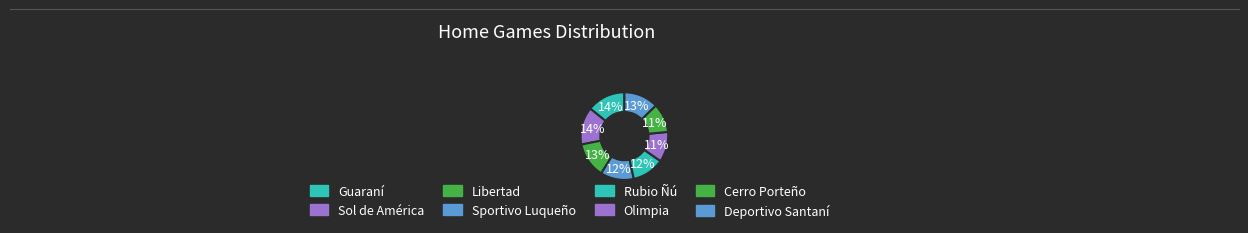

What is the largest slice in the pie chart?

Guaraní